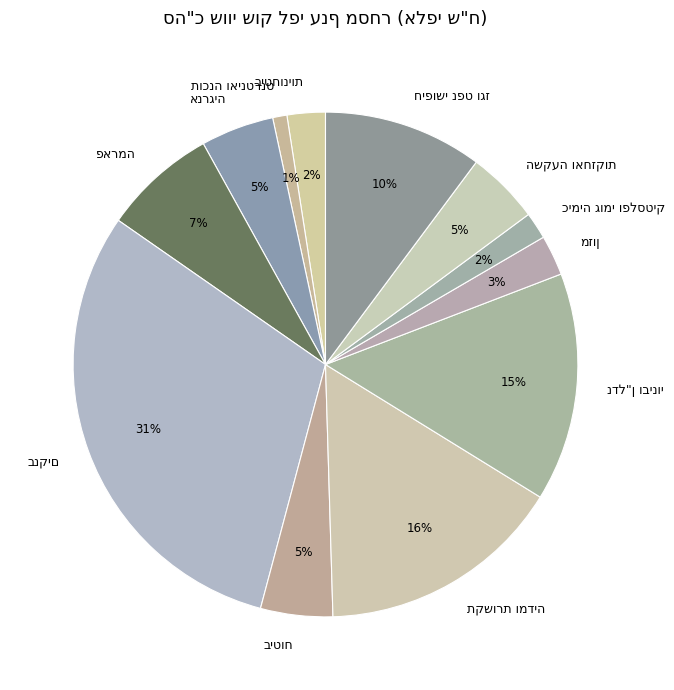

Is there a majority slice in this chart?

No